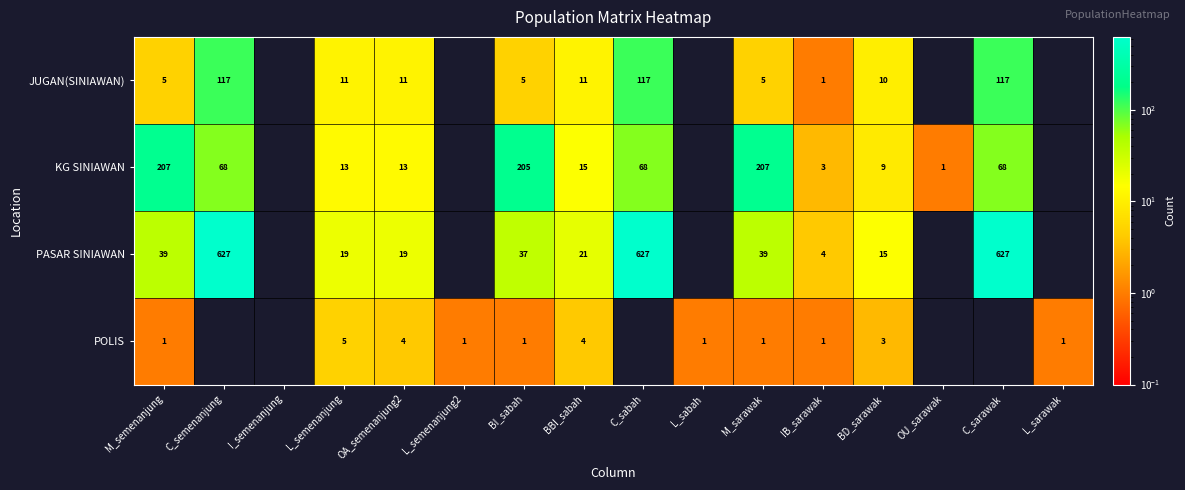

Is the value of JUGAN(SINIAWAN) at M_semenanjung greater than the value of KG SINIAWAN at M_semenanjung?

No